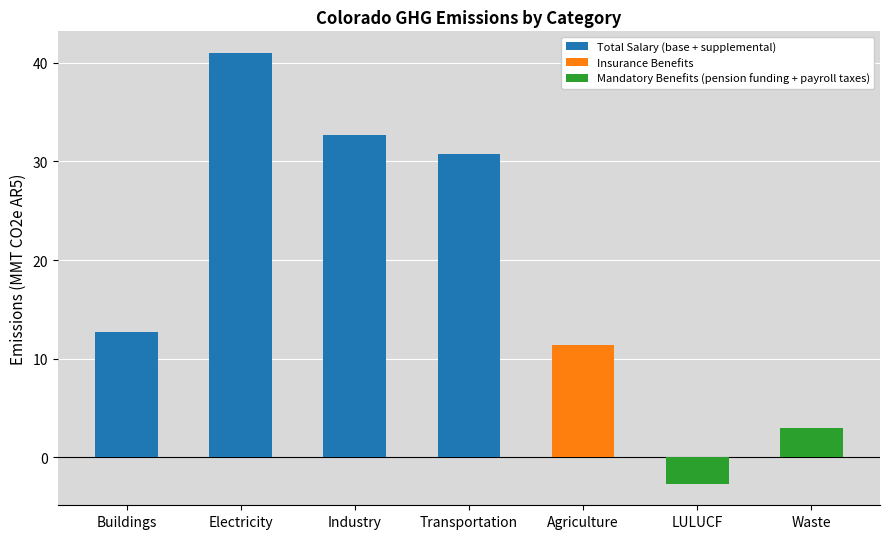

Reading left to right, transcribe all the data shown in this chart.

Buildings=12.7	Electricity=41.0	Industry=32.7	Transportation=30.8	Agriculture=11.4	LULUCF=-2.7	Waste=3.0